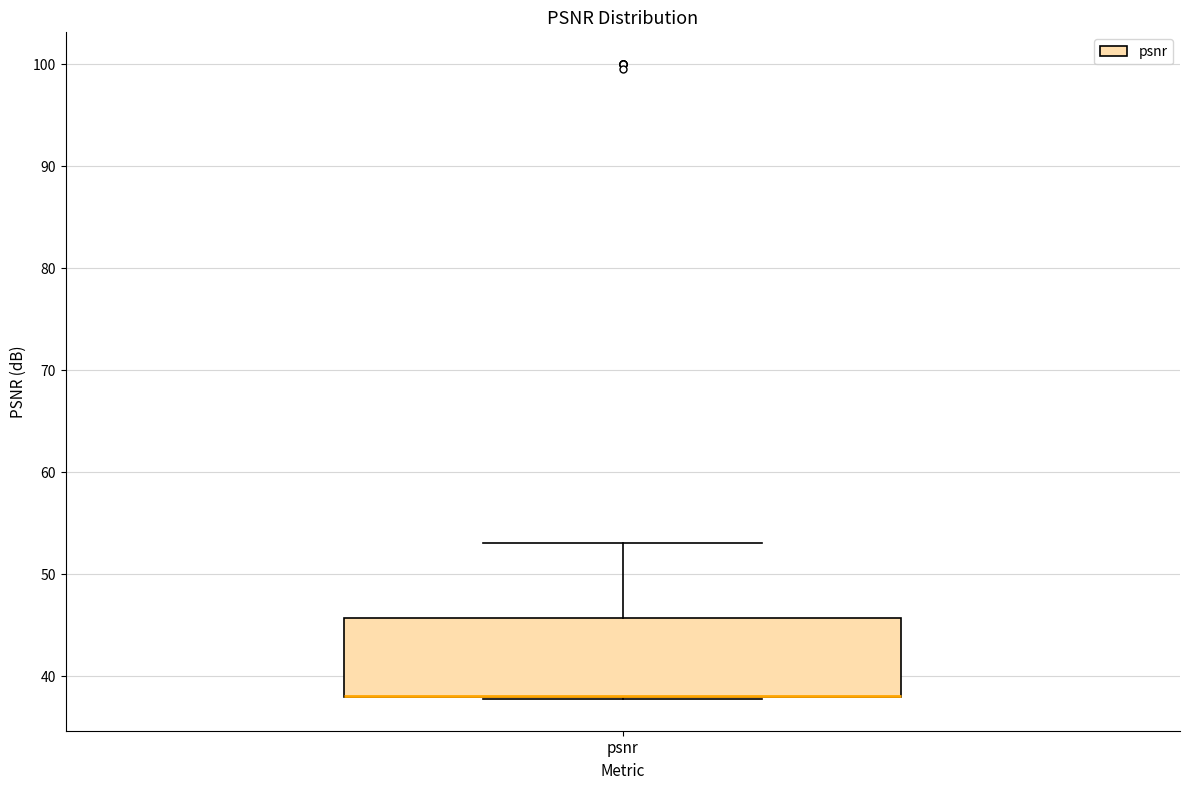

Transcribe this box plot: give where the median line is, the range the box spans, and where the two whiskers end, as read against the y-axis. The values are not printed on the chart, so give them approximately, as read against the axis.

median 38 (drawn on the box's lower edge), box 38 to 46, whiskers 38 to 53